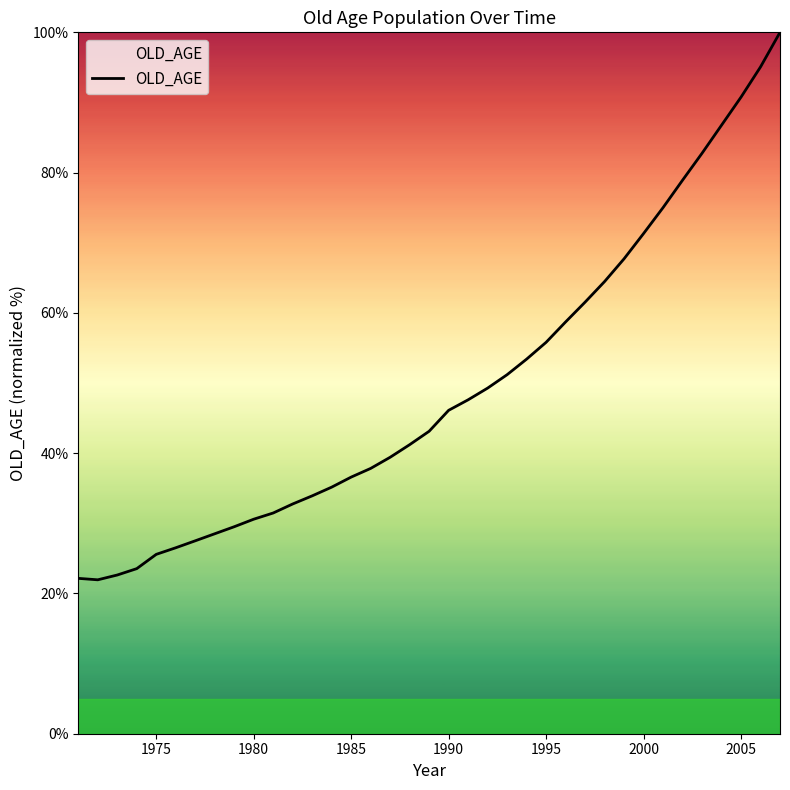

How many values are below 43?

18